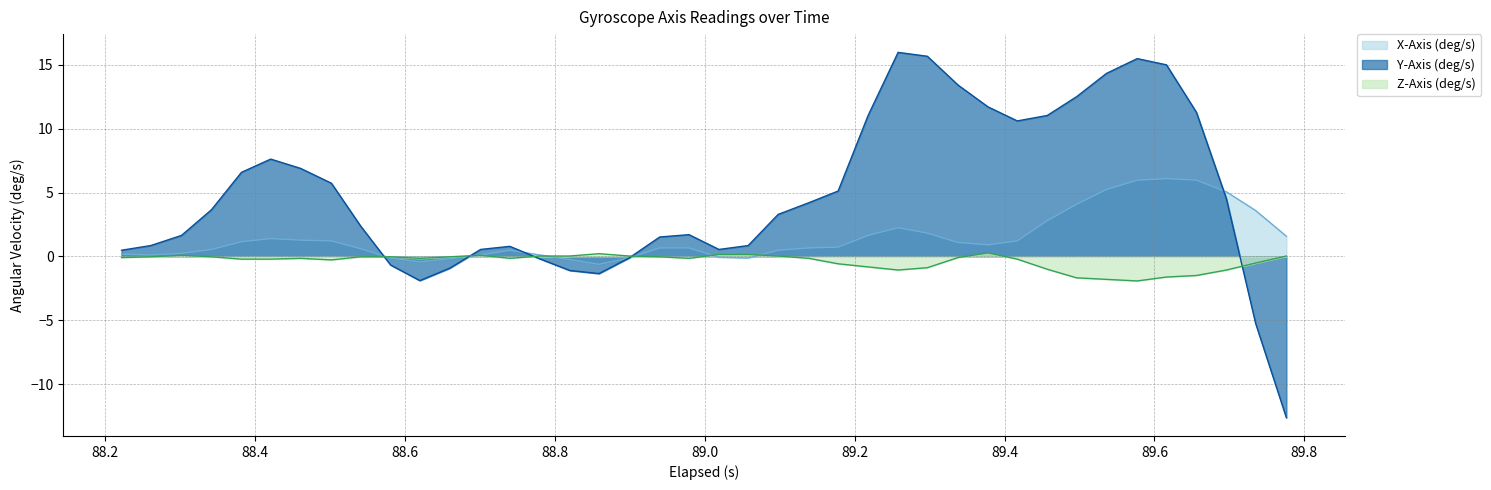

What is the sum of all X-Axis (deg/s) values?

58.2